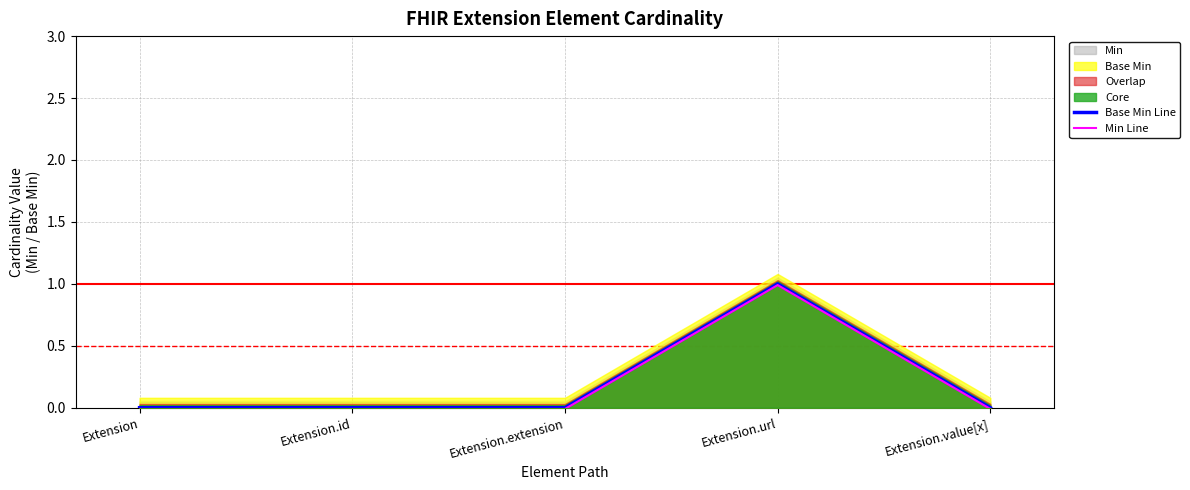

Does the chart display data point markers on the line(s)?

No